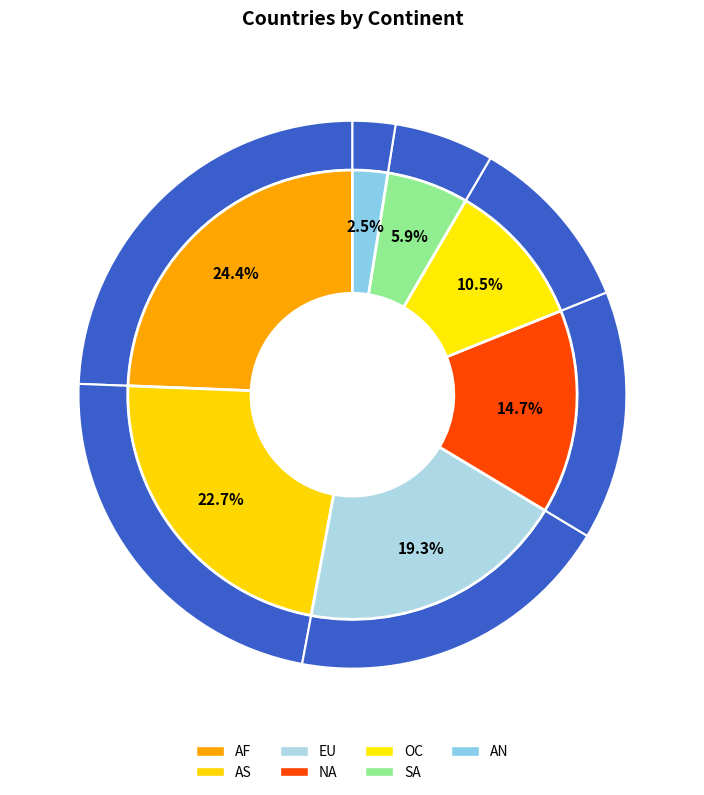

Does AF represent more than half of the total?

No